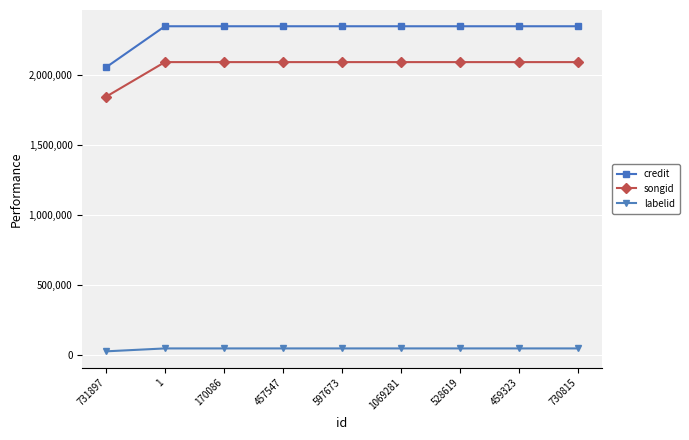

Is it true that labelid equals 50054 at 528619?

True